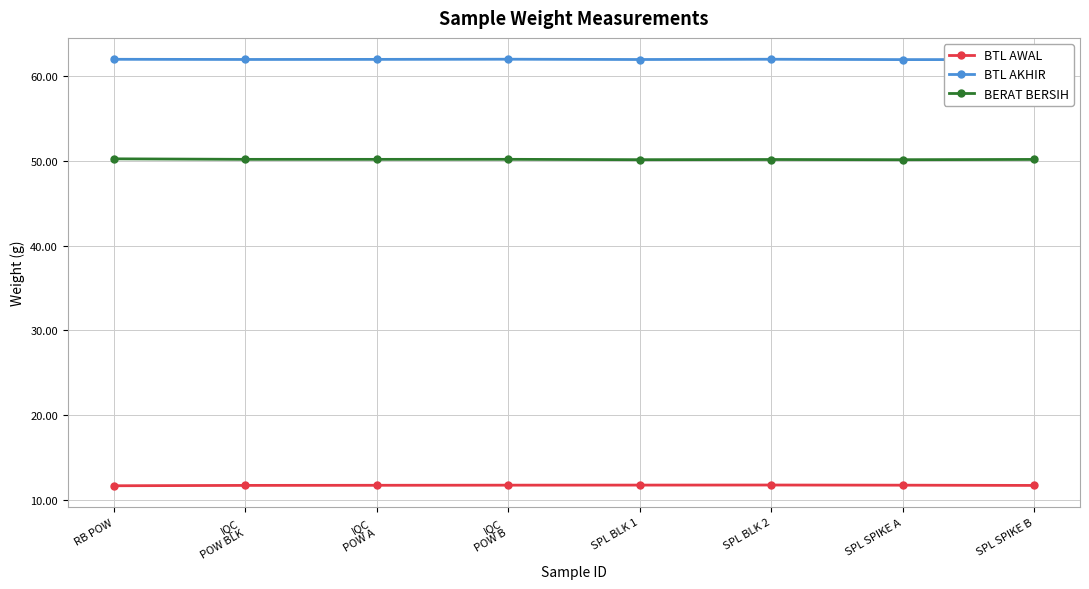

What are all the series names shown in the legend?

BTL AWAL, BTL AKHIR, BERAT BERSIH